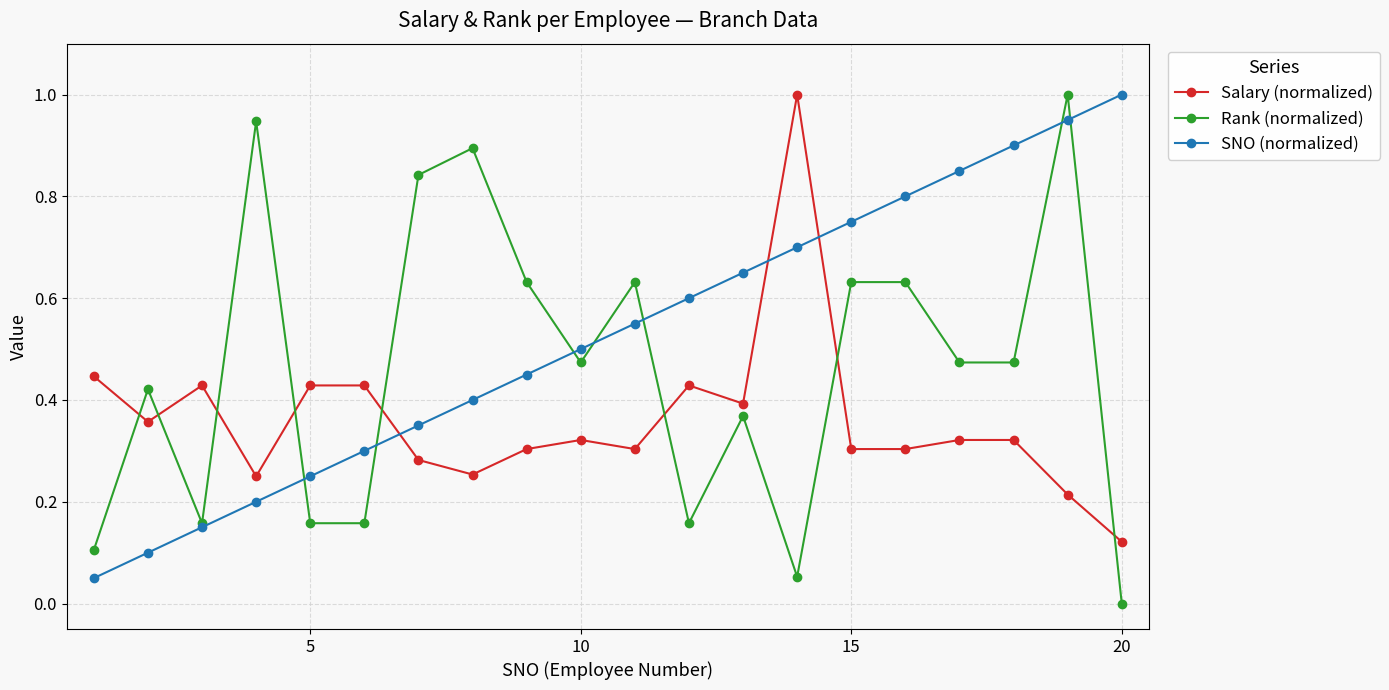

What is the maximum value shown in the chart?

1.0